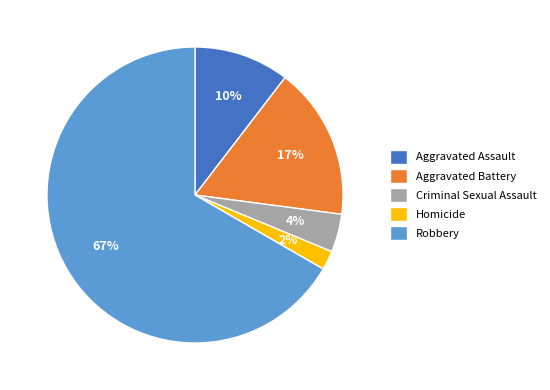

Rank the categories by value from lowest to highest.

Homicide, Criminal Sexual Assault, Aggravated Assault, Aggravated Battery, Robbery